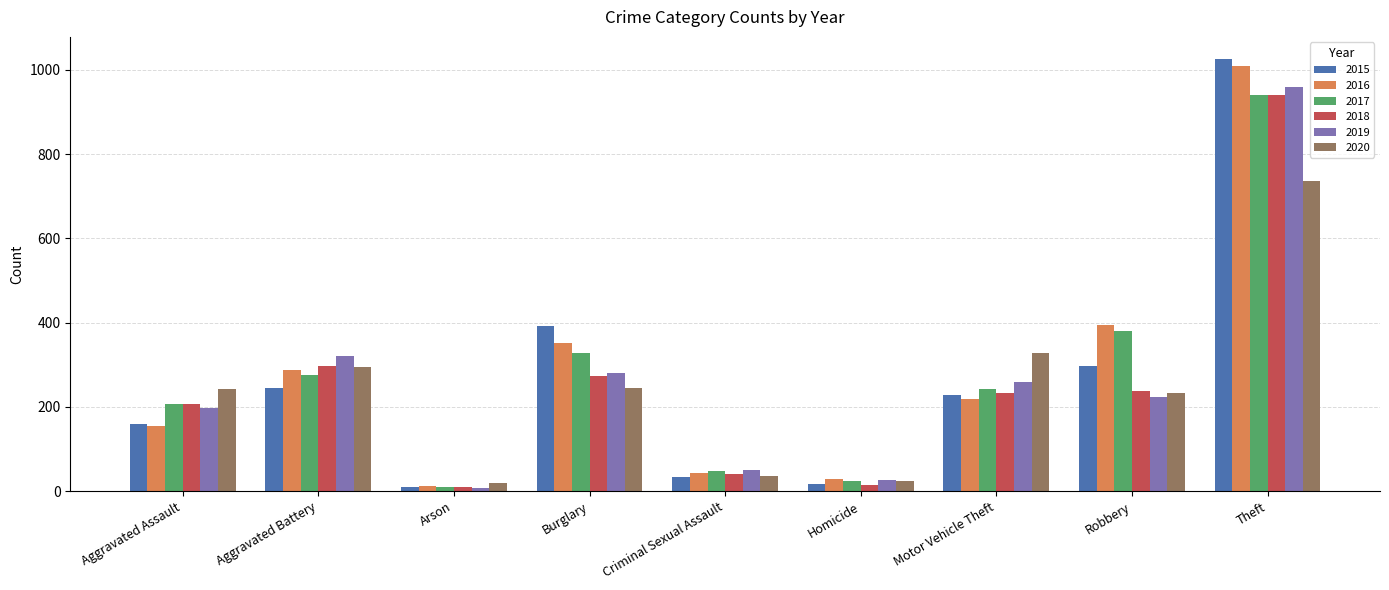

What is the approximate value of 2019 at Criminal Sexual Assault, to the nearest 10?

50